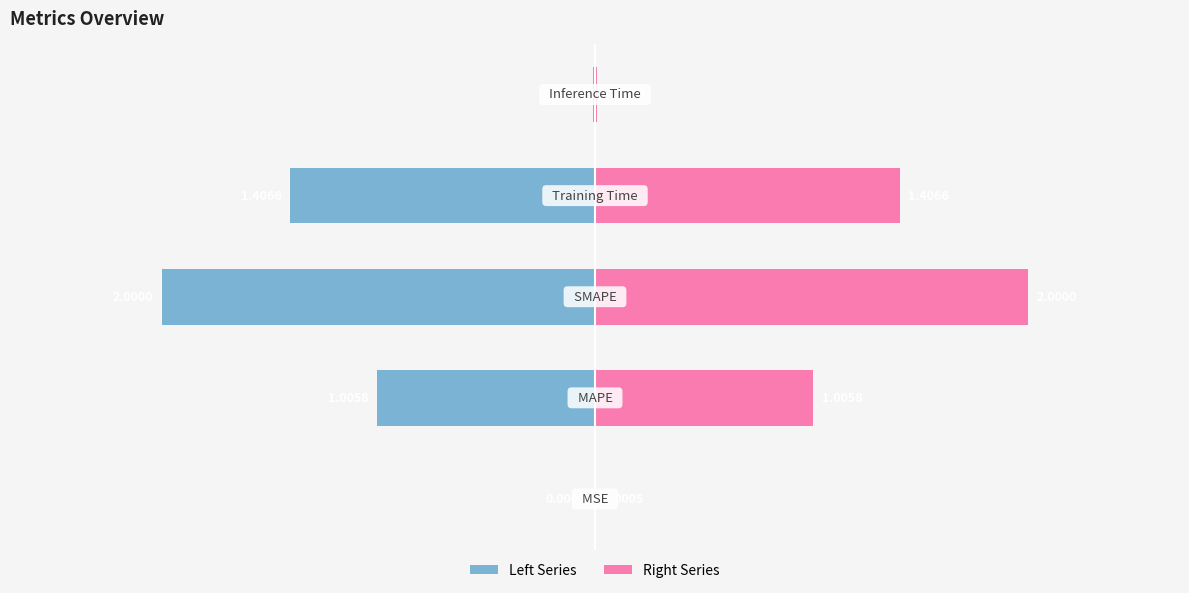

Reading left to right, list all the values displayed in this chart.

Left Series: -0.0	-1.0	-2.0	-1.4	-0.0
Right Series: 0.0	1.0	2.0	1.4	0.0